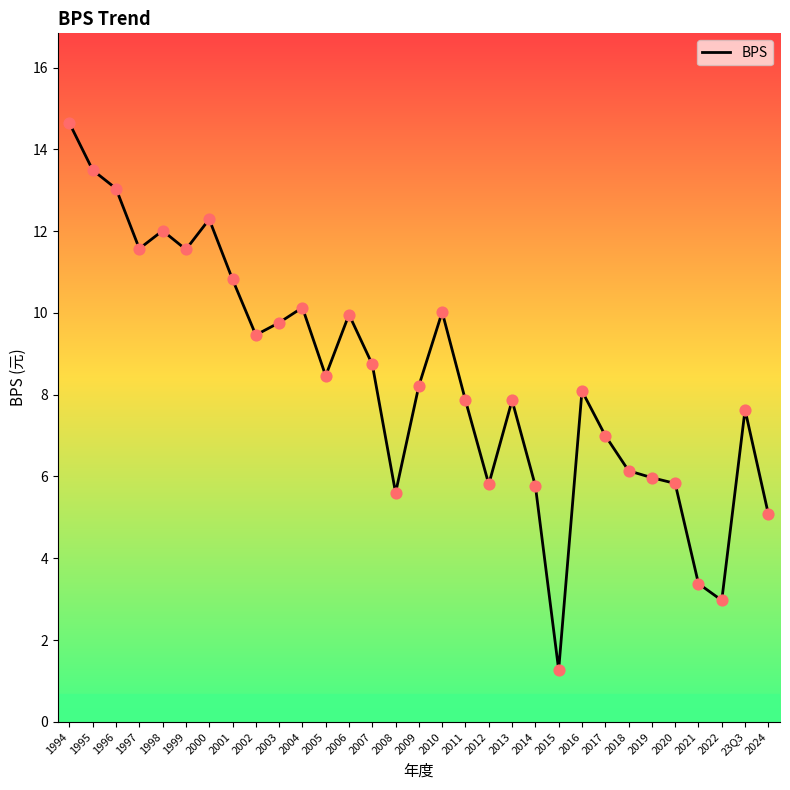

What is the change in value from 1997 to 2008?

-6.0